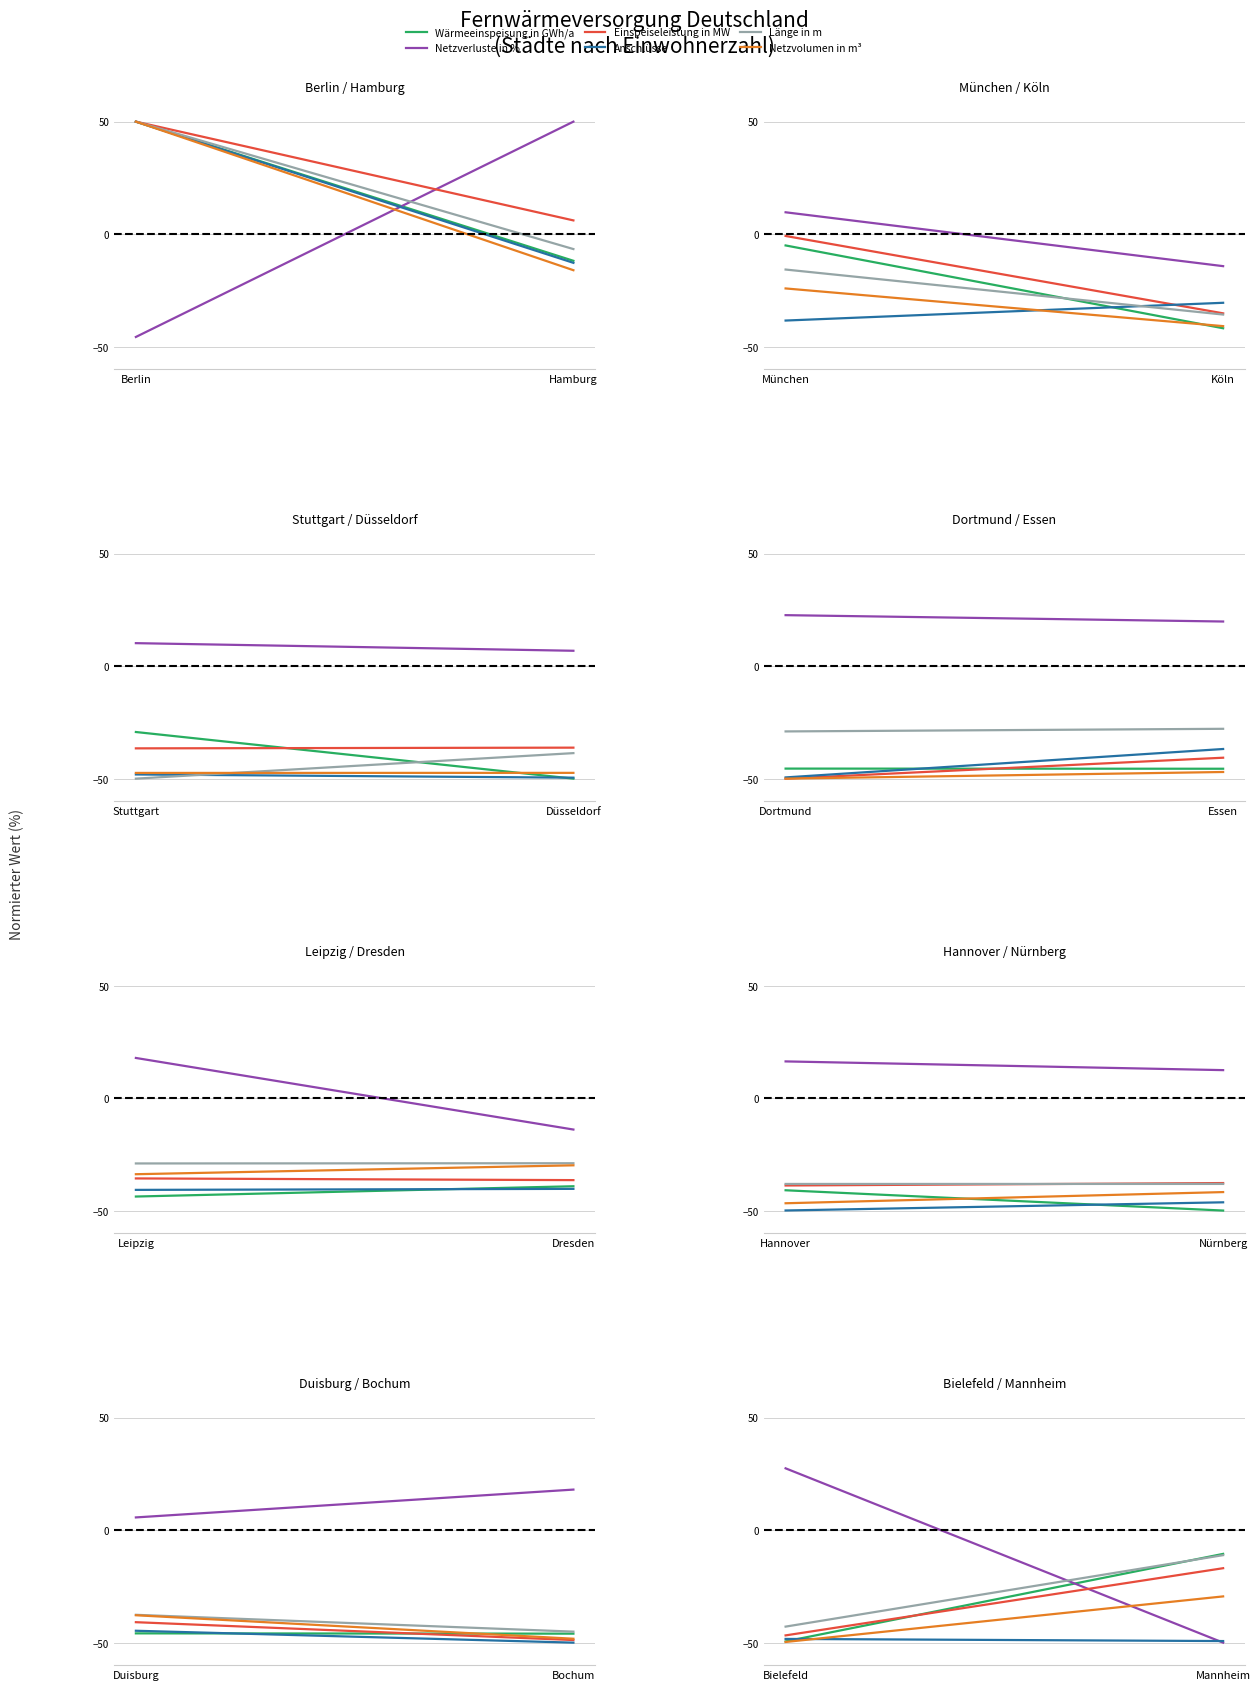

How many categories are shown in the chart?

2